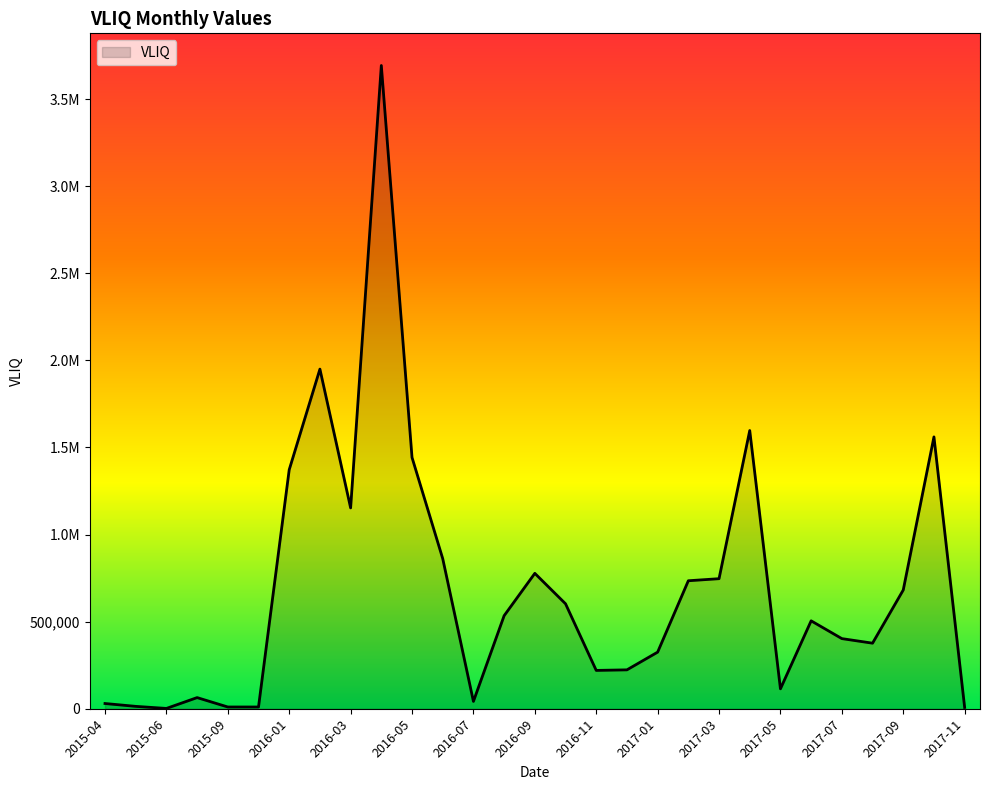

What is the difference between the maximum and second lowest values?

3685811.9